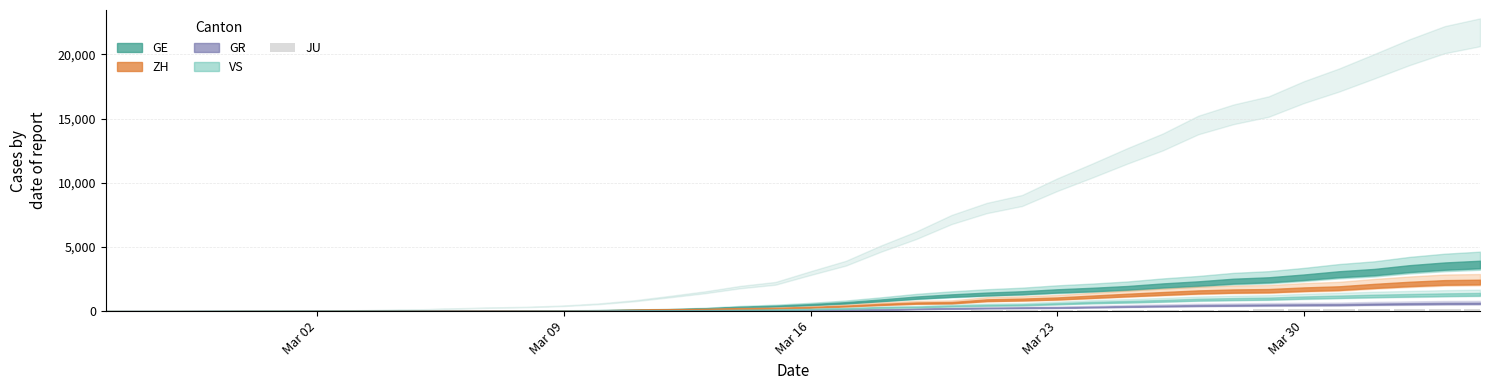

What is the sum of all values?

1963